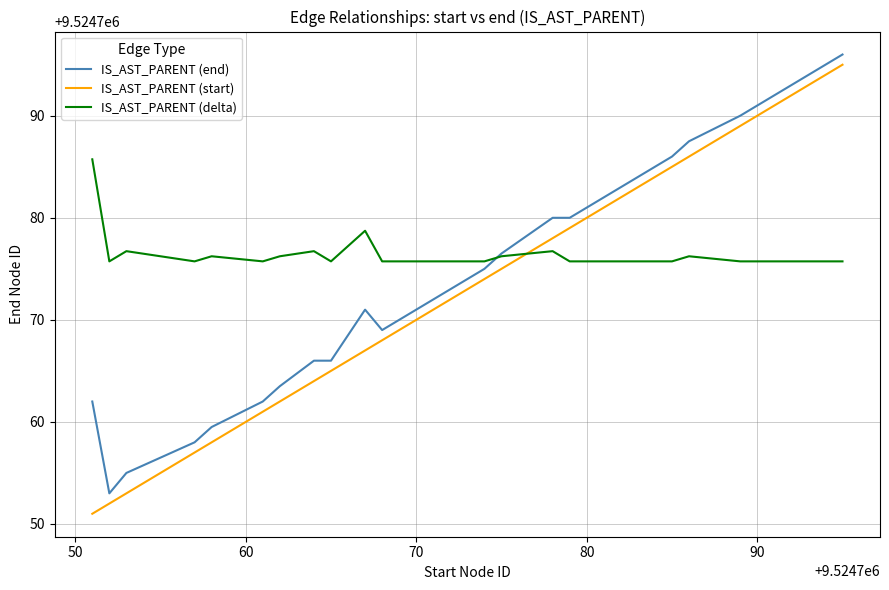

What is the highest value of the IS_AST_PARENT (delta) series?

9524785.7